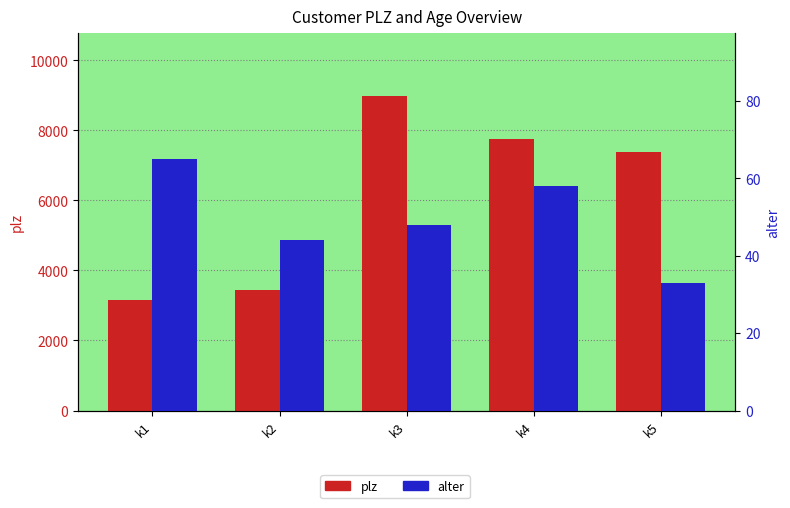

Where is alter nearest to the value 49?

k3